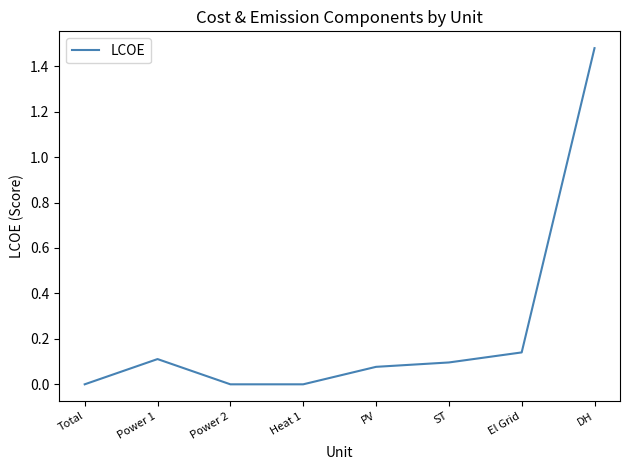

Does the chart have visible grid lines?

No